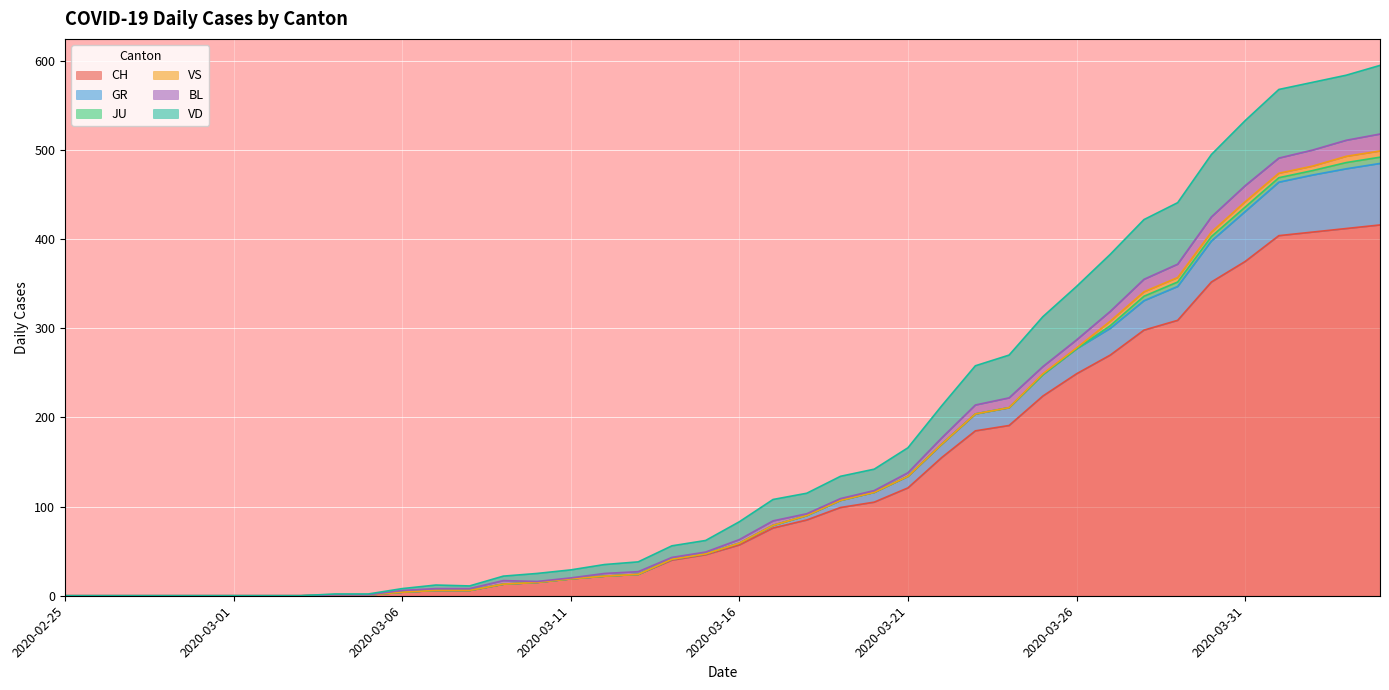

What is the difference between the maximum and minimum values in the VD series?

595